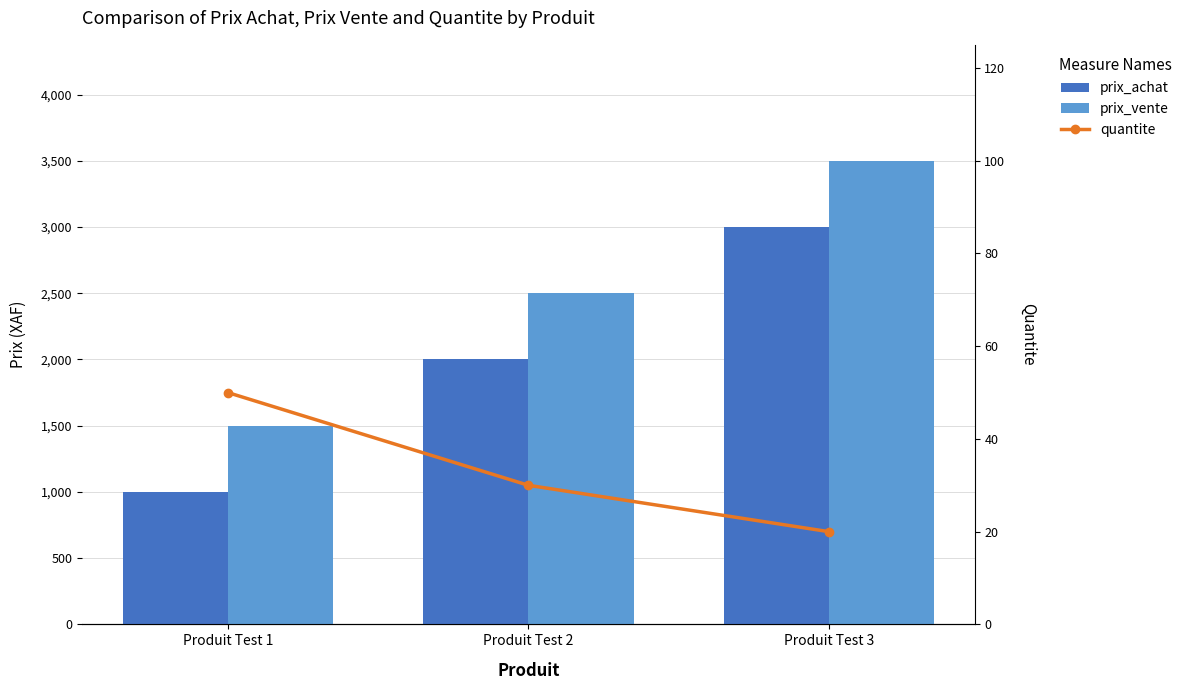

At how many categories does at least one series exceed 263?

3